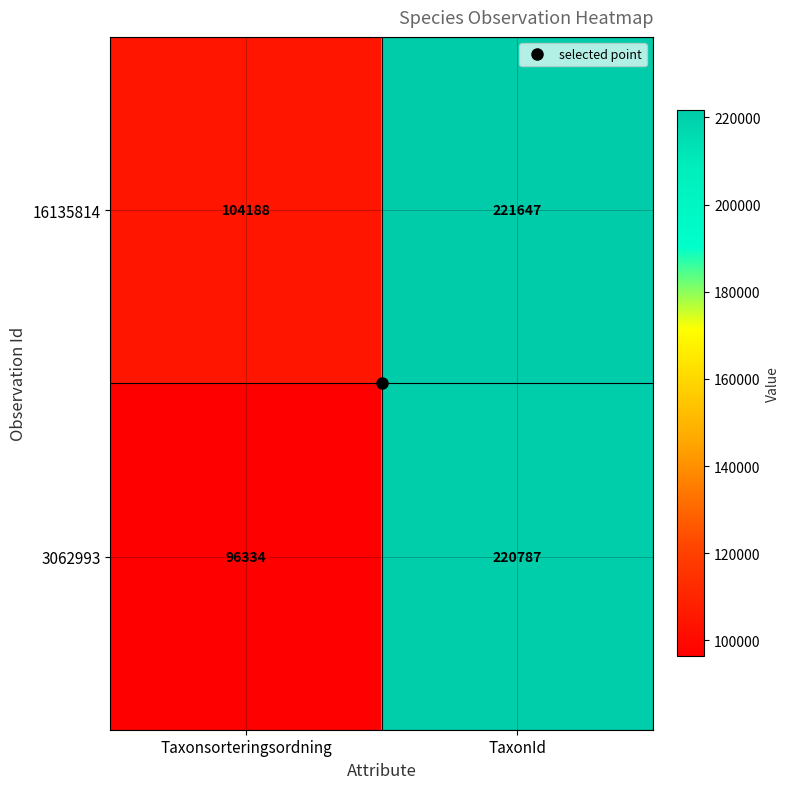

Which series has the largest range (max minus min)?

3062993